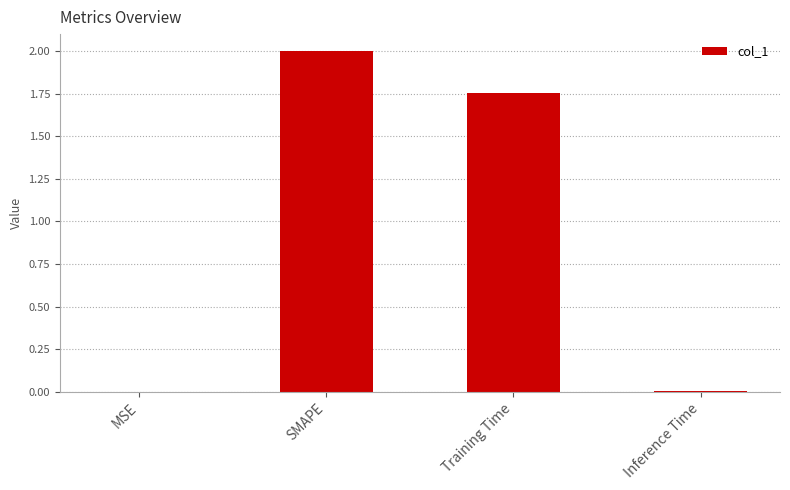

How many distinct data groups are displayed?

1